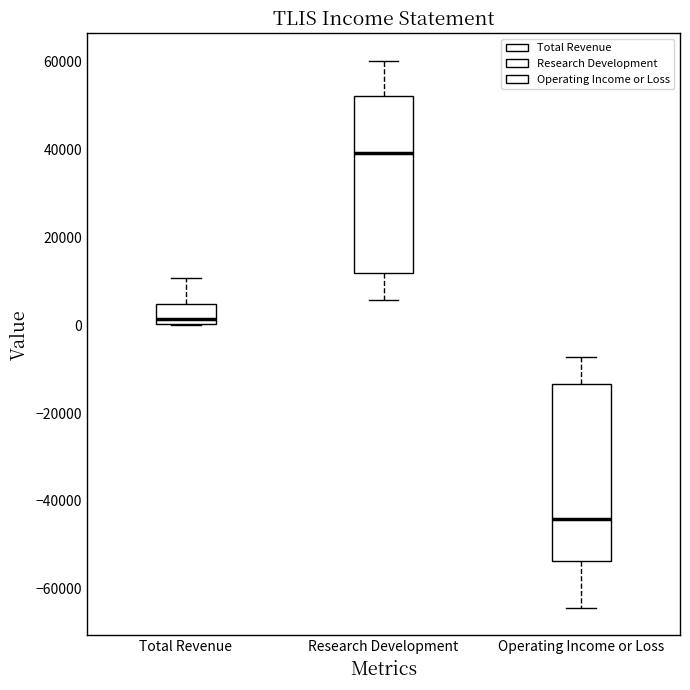

Reading left to right, transcribe this box plot: for each box, give where its median line is, the range the box spans, and where its two whiskers end, as read against the y-axis. The values are not printed on the chart, so give them approximately, as read against the axis.

Total Revenue: median 2000, box 0 to 4000, whiskers 0 to 10000
Research Development: median 40000, box 12000 to 52000, whiskers 6000 to 60000
Operating Income or Loss: median -44000, box -54000 to -14000, whiskers -64000 to -8000